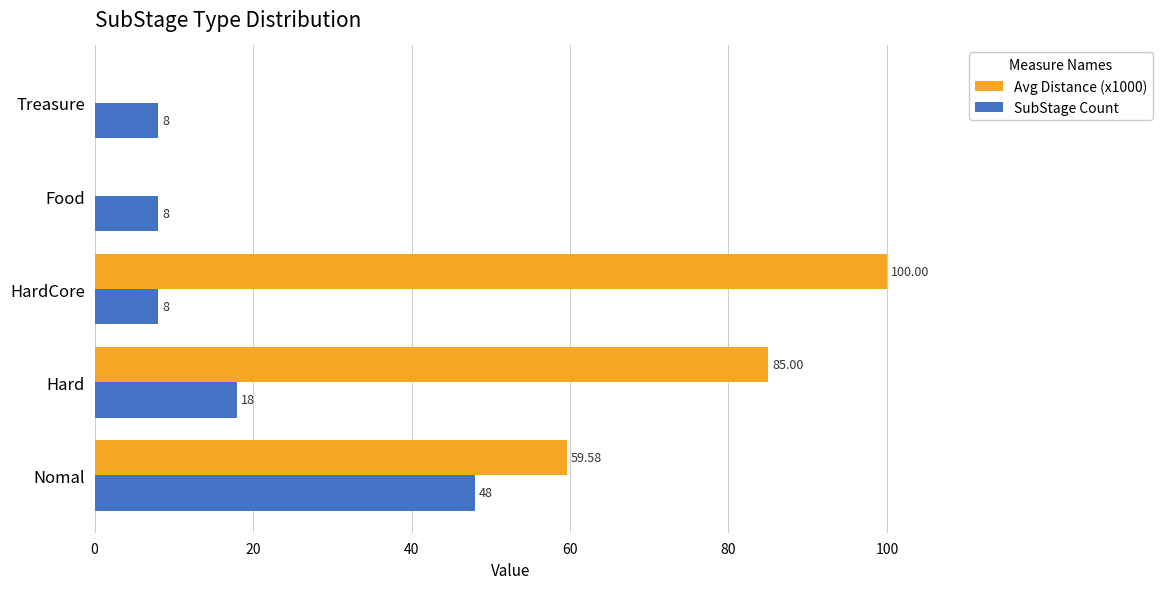

Is the value of SubStage Count at HardCore greater than the value of Avg Distance (x1000) at Nomal?

No